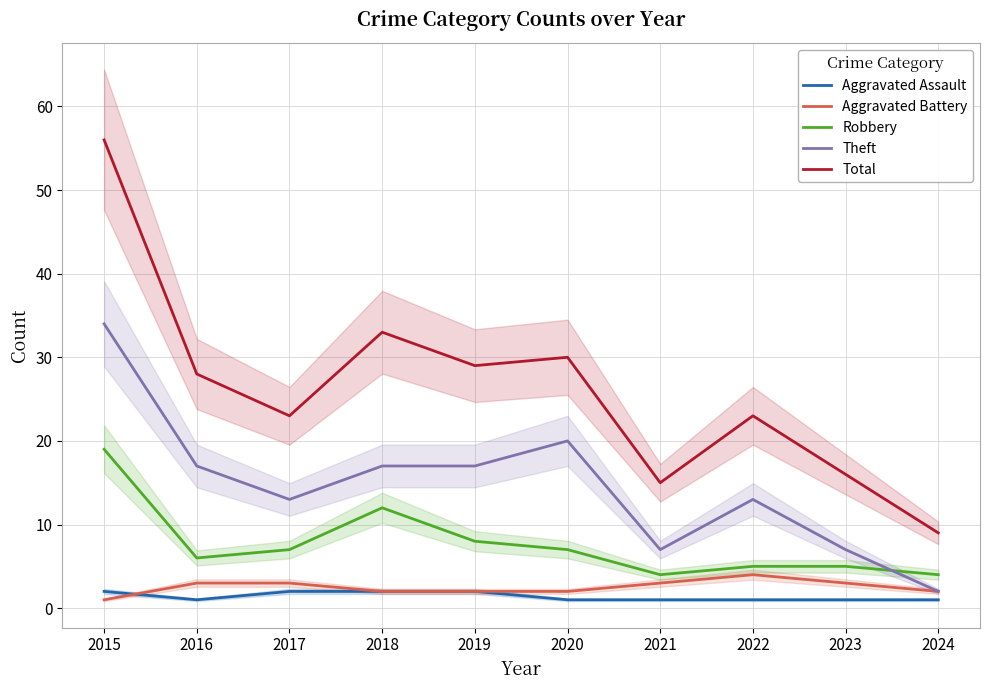

What is the value of the Aggravated Assault point at the 2nd from the left?

1